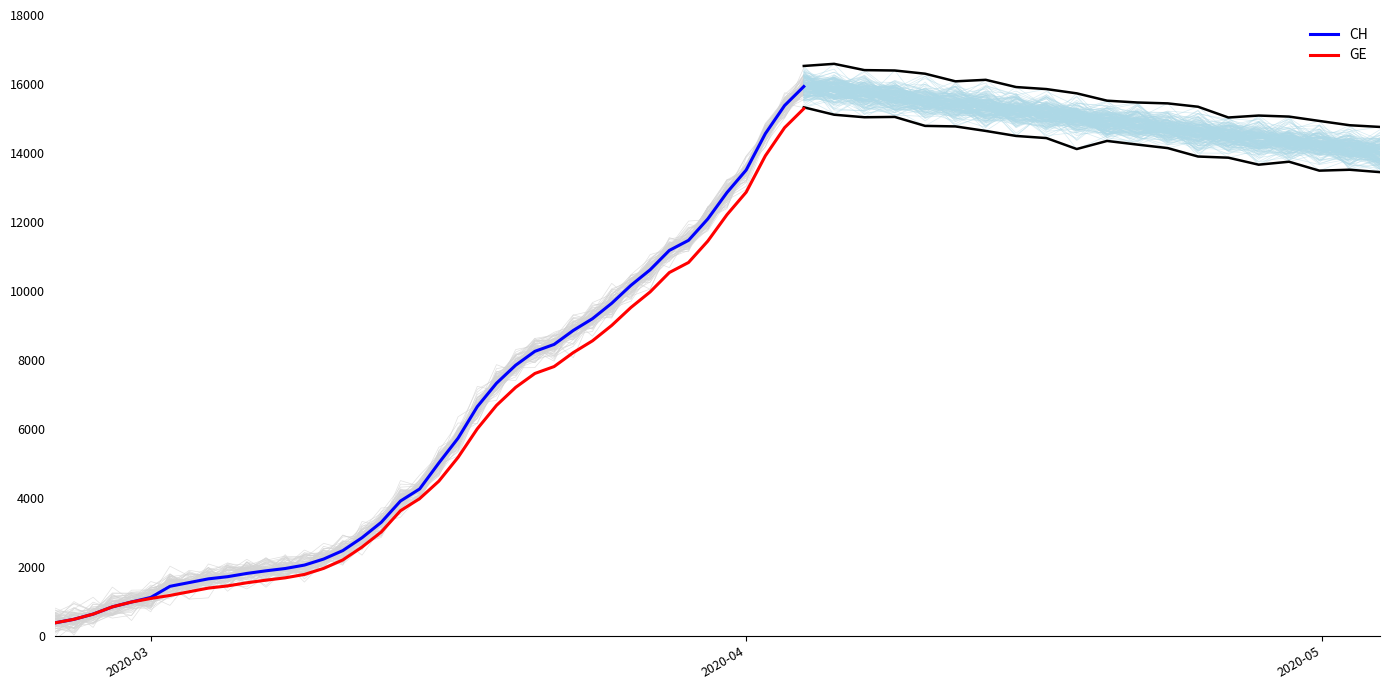

True or false: CH and GE cross at least once.

False